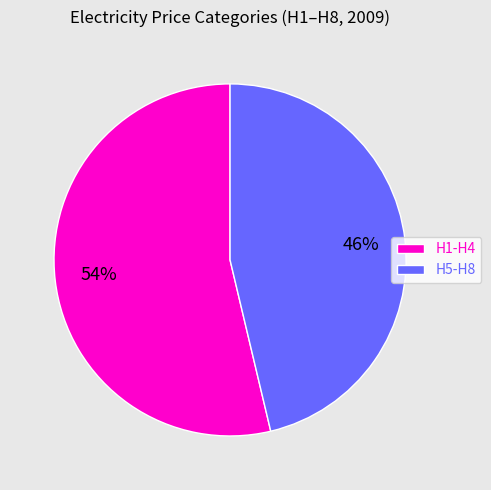

To the nearest percent, what percentage of the pie is H5-H8?

46%